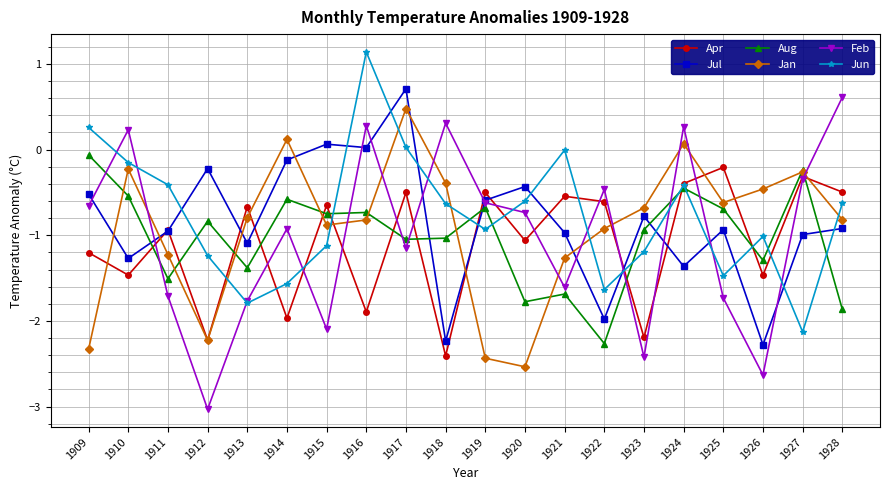

What is the value of the Jul point at the 20th from the left?

-0.9